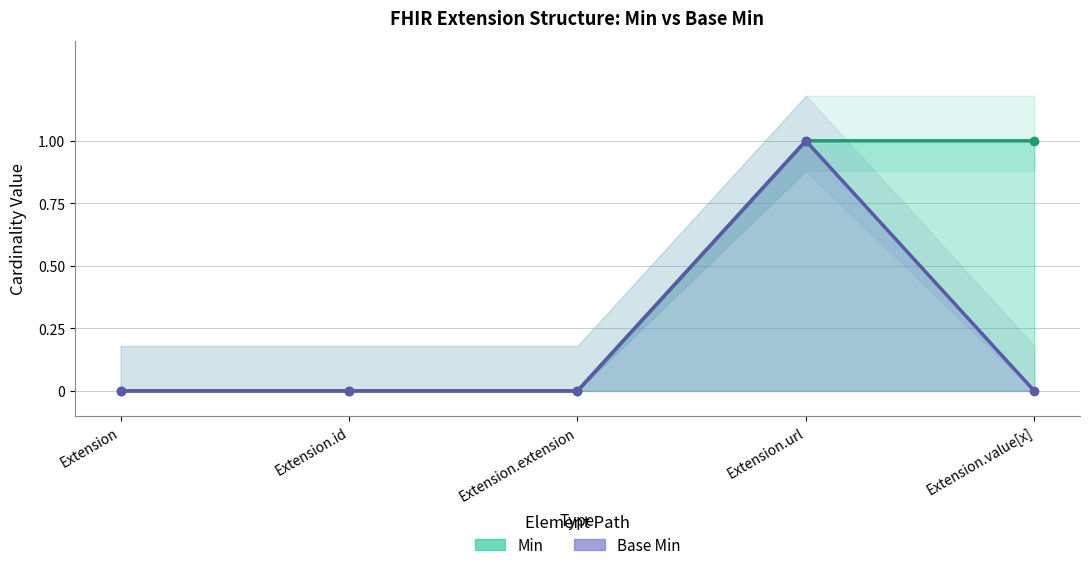

How many data points in Base Min (line) are above 0?

1